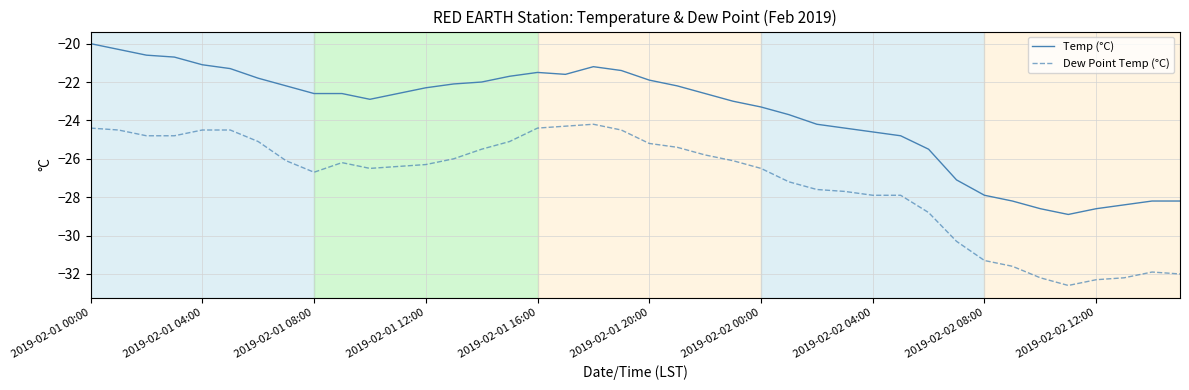

What are all the series names shown in the legend?

Temp (°C), Dew Point Temp (°C)